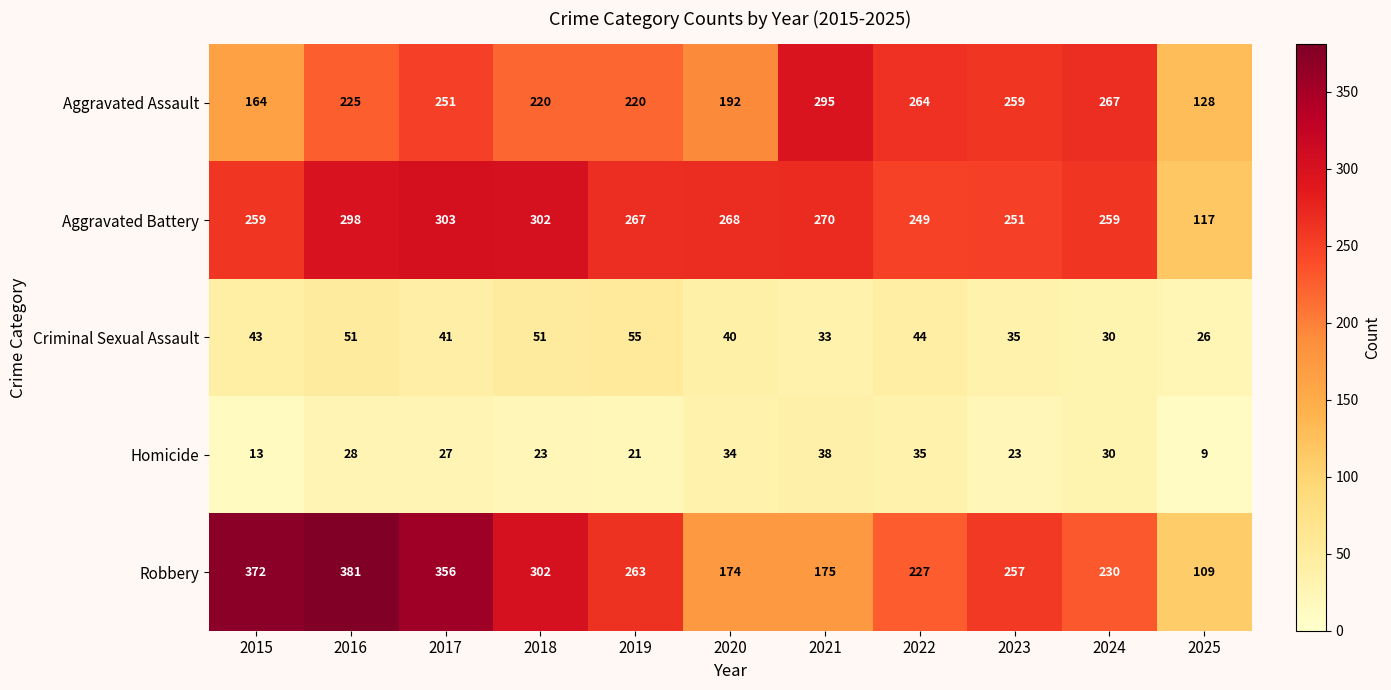

What is the sum of all Aggravated Battery values?

2843